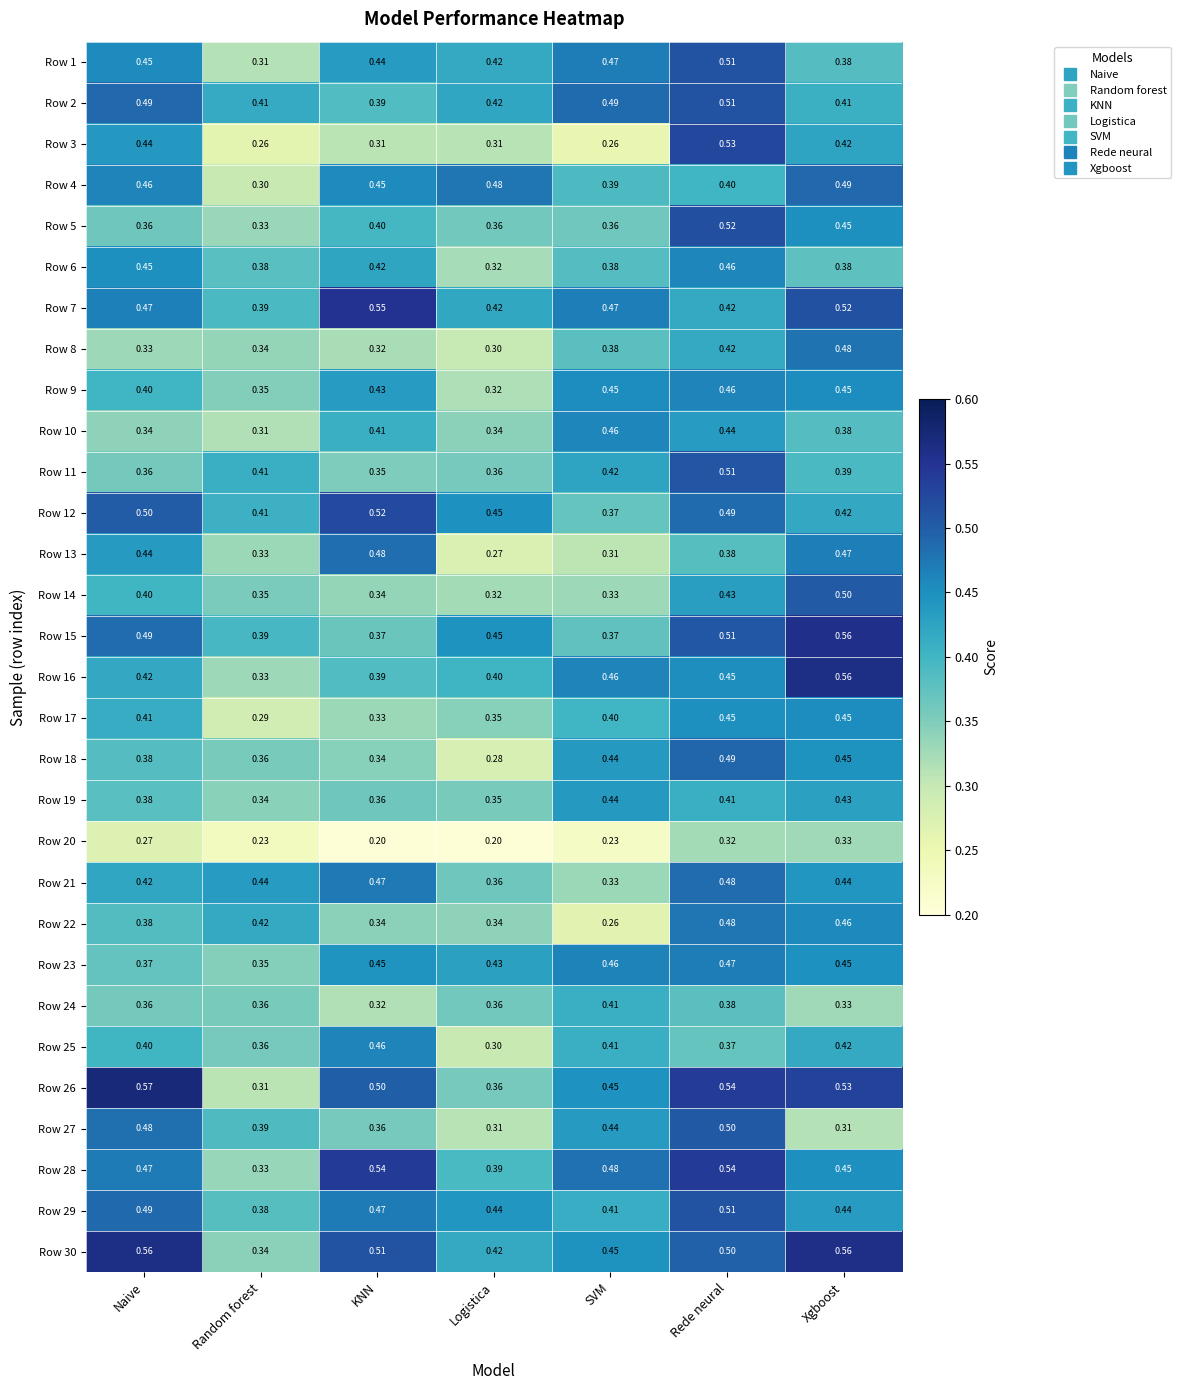

At which label is Row 4 closest to 0?

Random forest